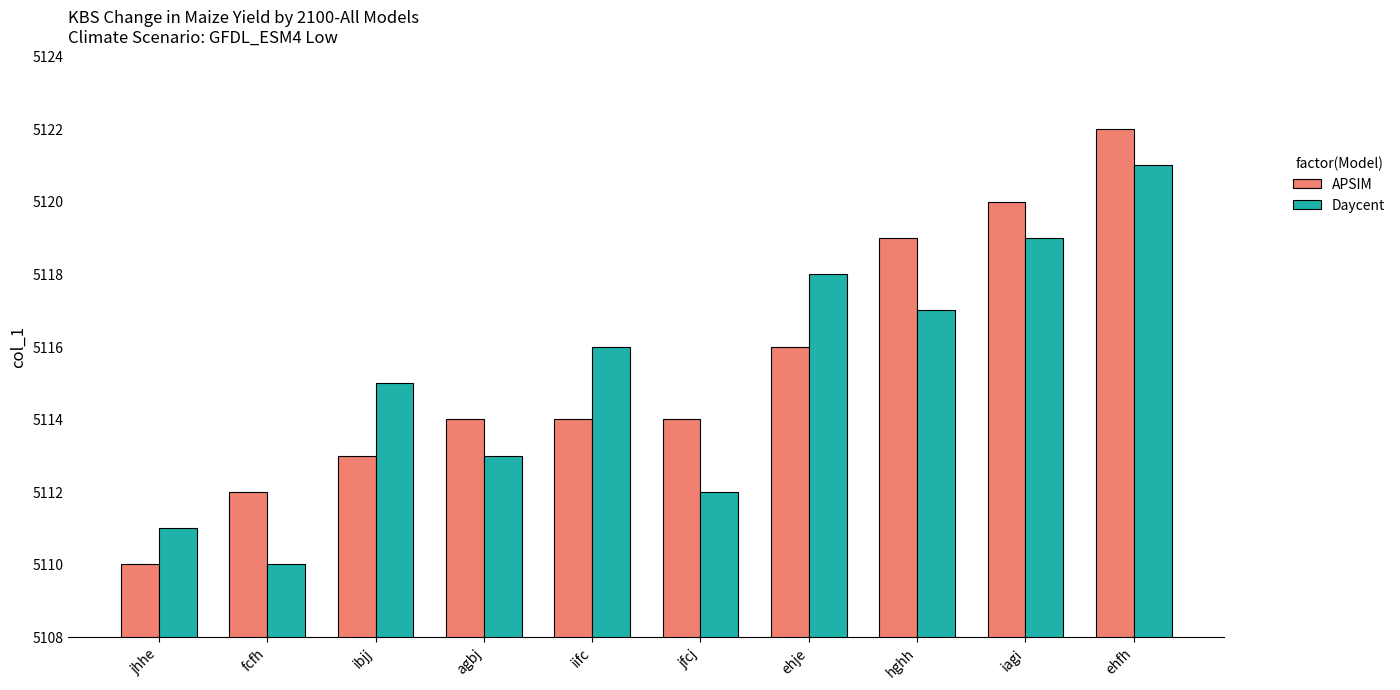

What position from the left is jhhe?

1